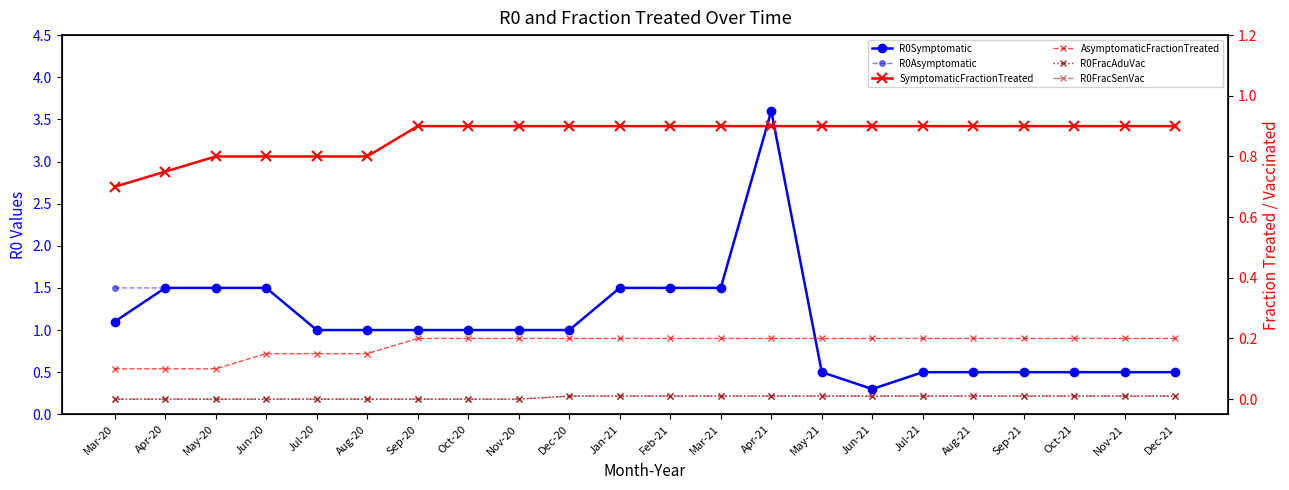

Is this an area chart (filled region under the line)?

No